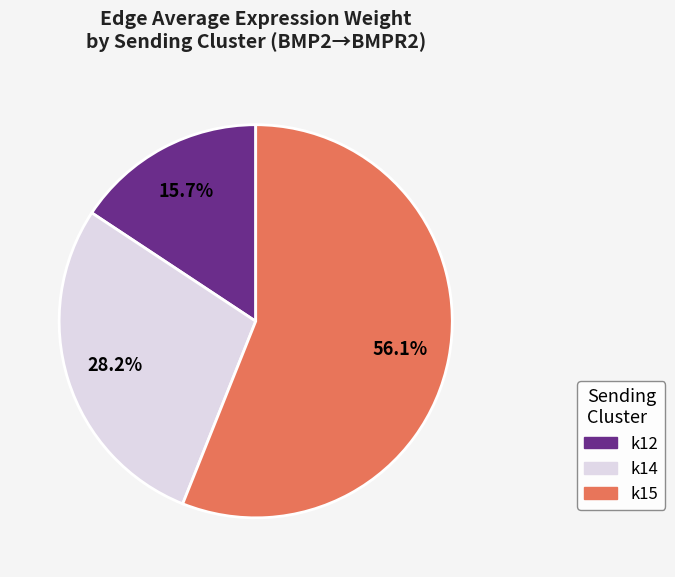

Which category has the smallest portion of the pie?

k12